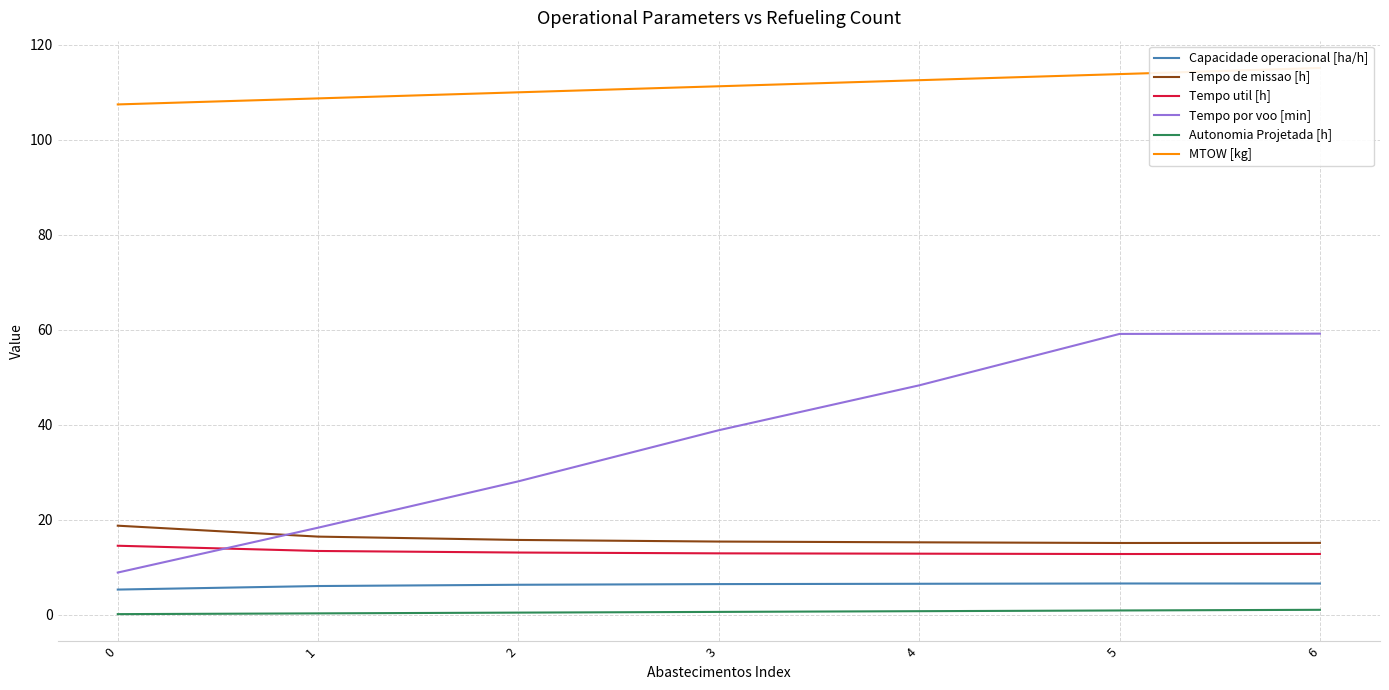

Is the value of Autonomia Projetada [h] at 5 greater than the value of MTOW [kg] at 0?

No